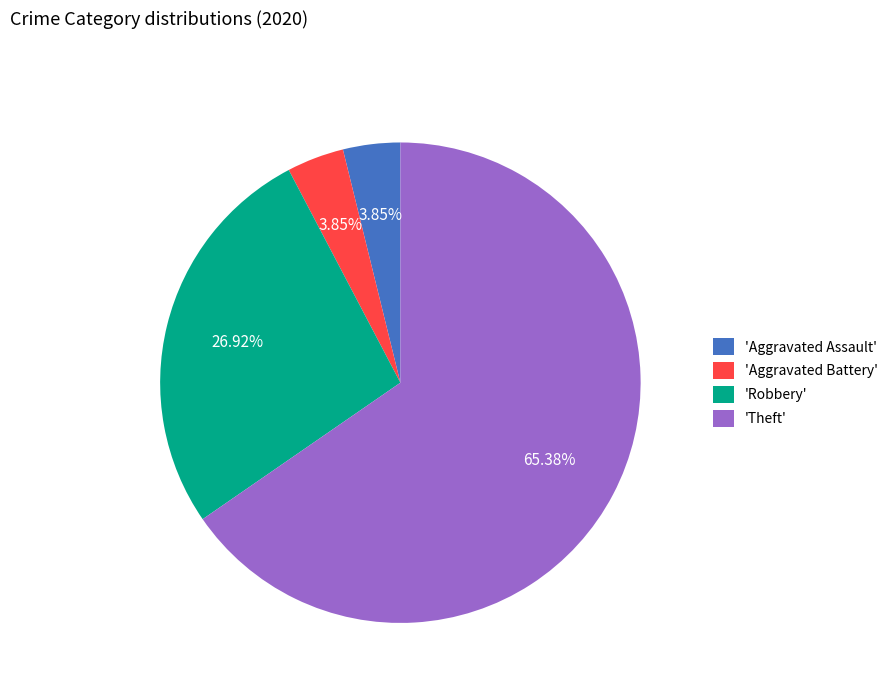

Is the sum of 'Theft' and 'Robbery' greater than half?

Yes